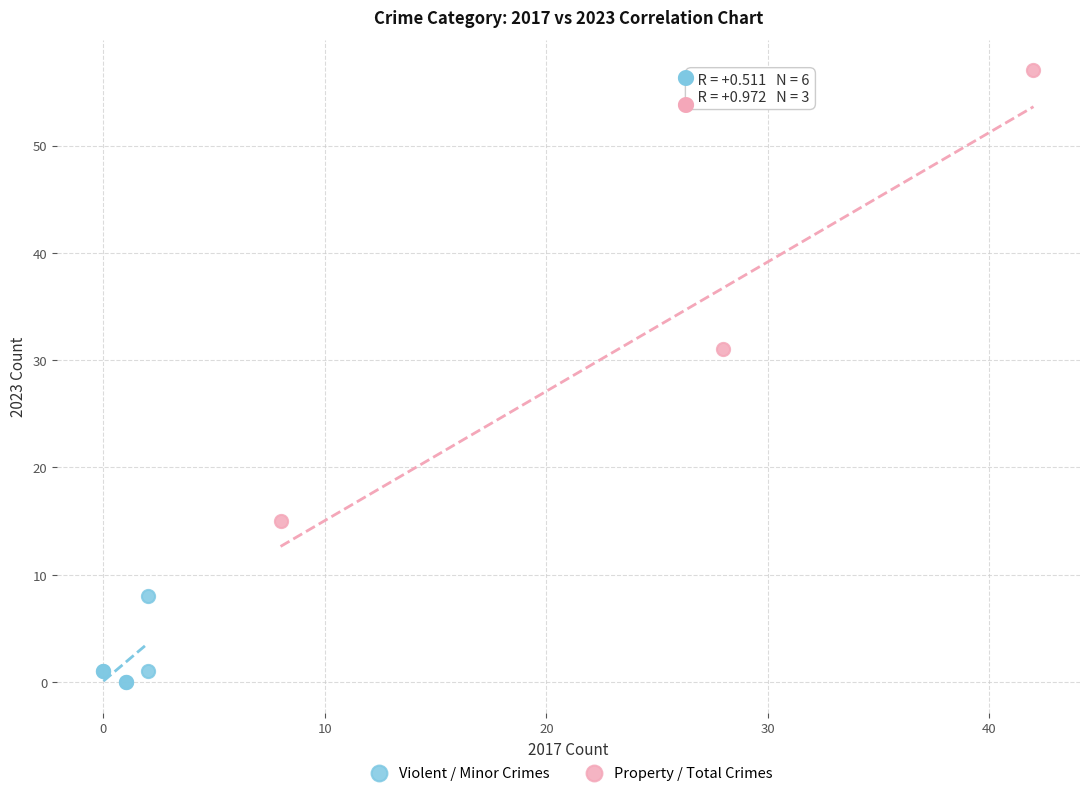

Which series has the largest Y range (max minus min)?

Property / Total Crimes